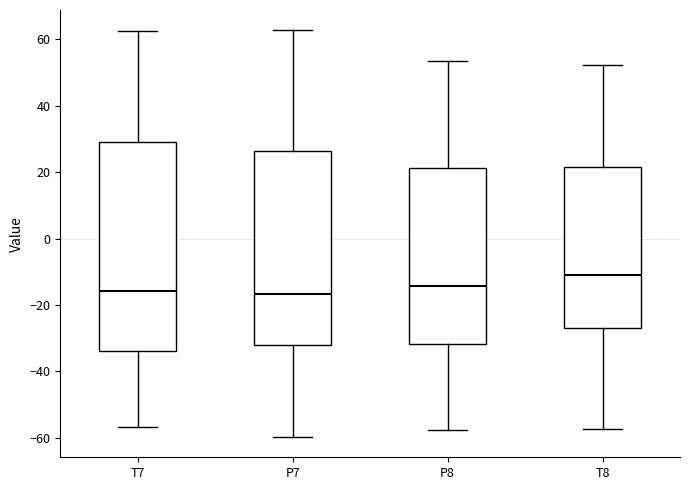

Reading left to right, read every box against the y-axis: the position of its median line, the range the box covers, and the ends of its whiskers. The values are not printed on the chart, so give them approximately, as read against the axis.

T7: median -16, box -34 to 30, whiskers -56 to 62
P7: median -16, box -32 to 26, whiskers -60 to 62
P8: median -14, box -32 to 22, whiskers -58 to 54
T8: median -10, box -26 to 22, whiskers -58 to 52